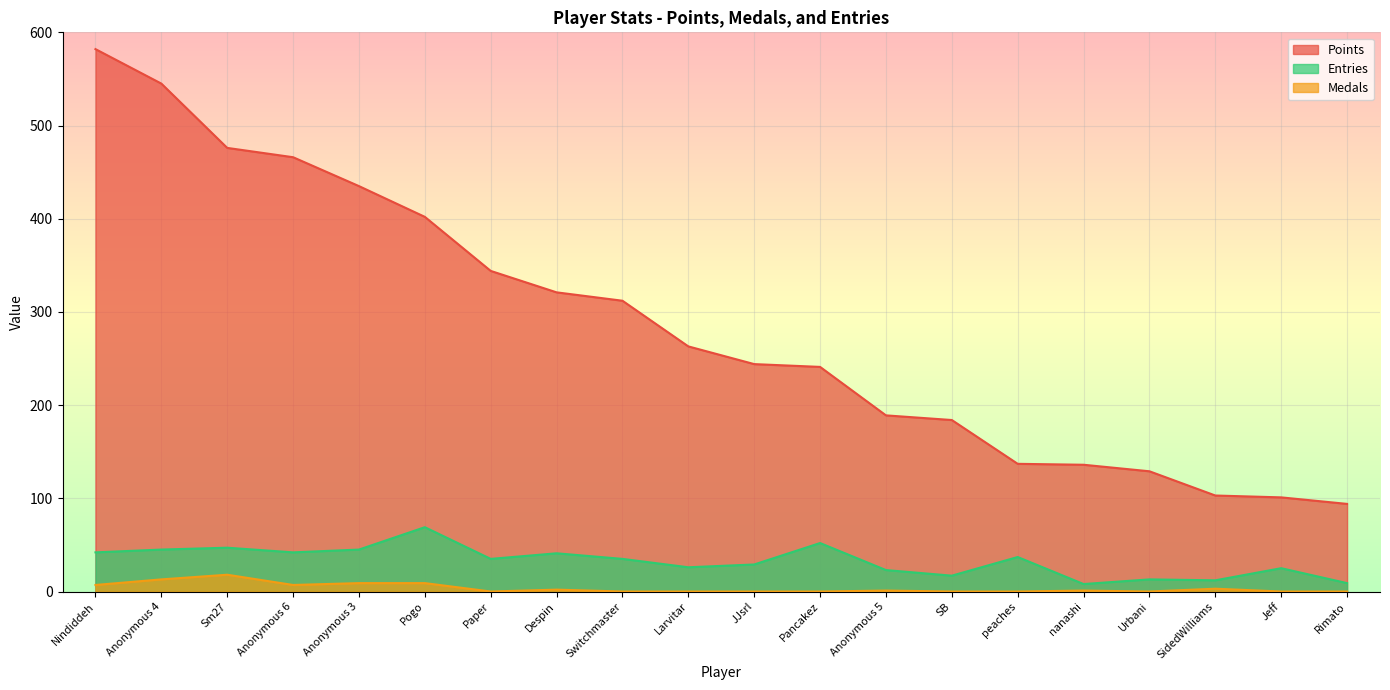

How many values in Medals are above zero?

10